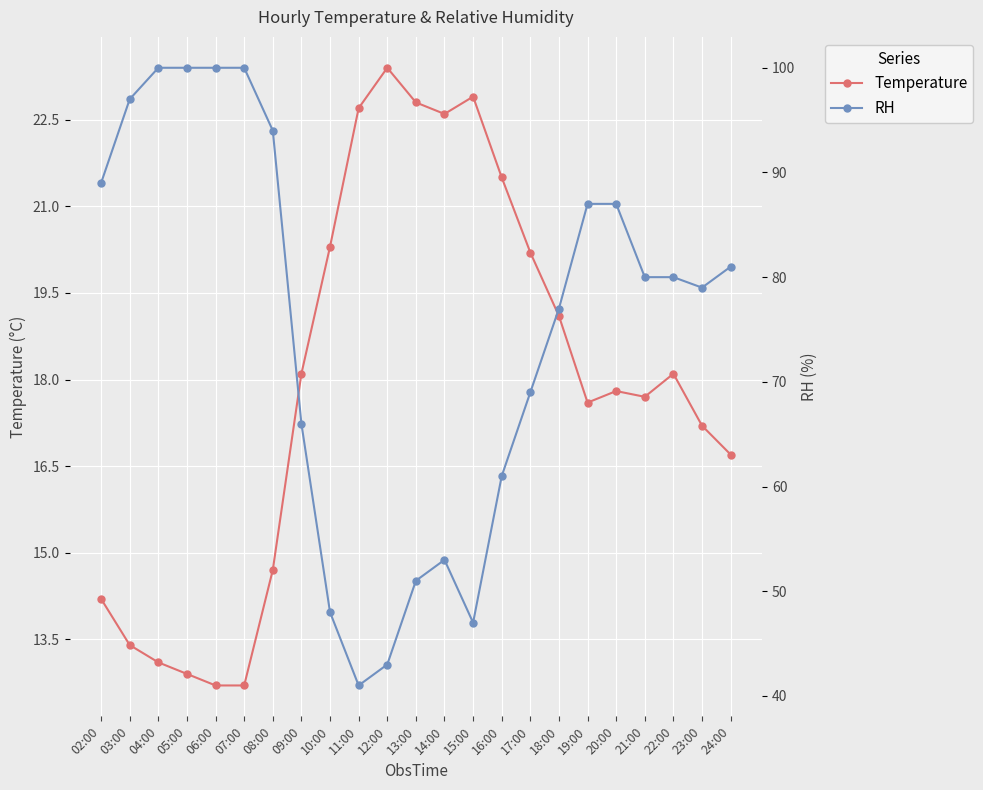

At which category does the chart reach its minimum across all series?

06:00